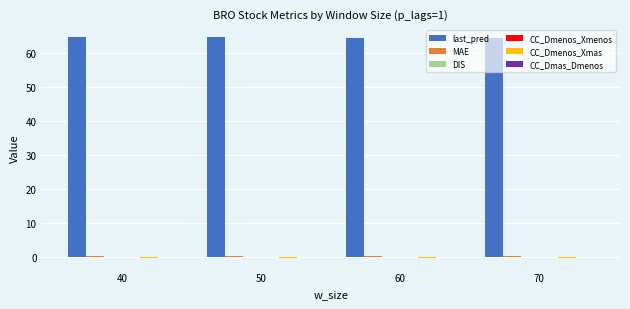

Count the number of categories in the chart.

4